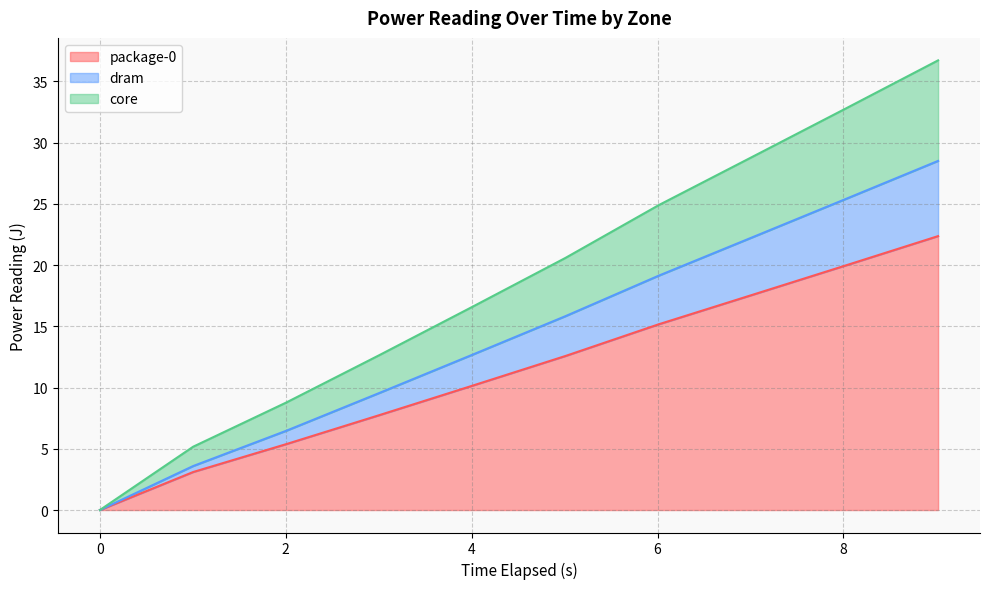

What are all the series names shown in the legend?

package-0, dram, core